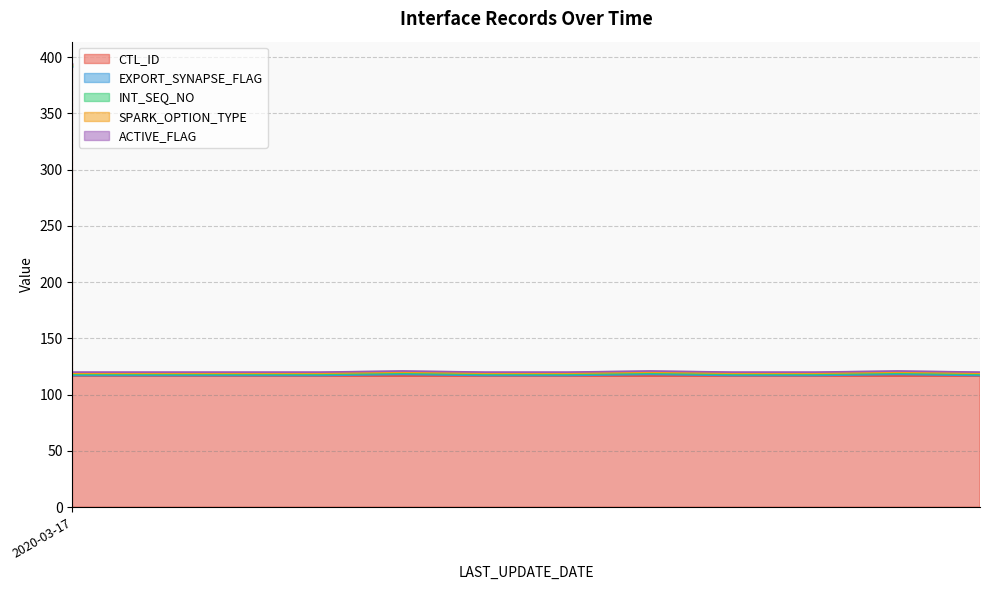

True or false: INT_SEQ_NO has a value of 1 at 2022-08-16.

True